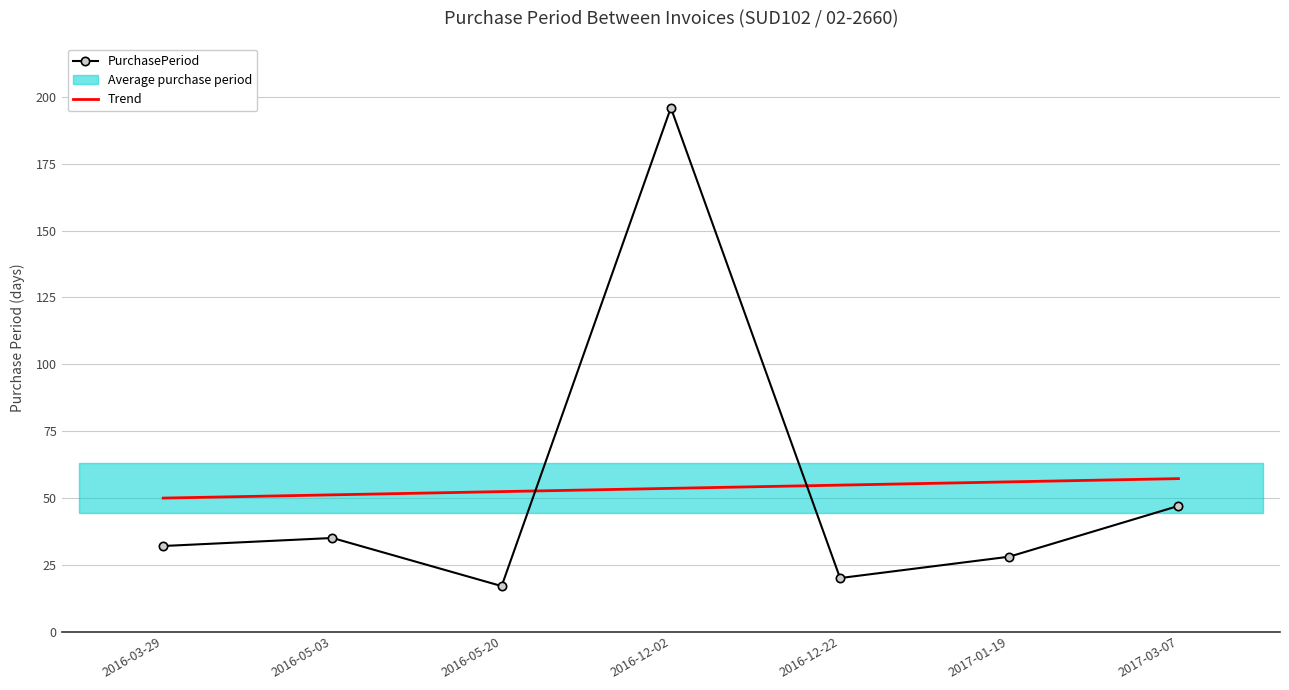

Which series has the largest total across all categories?

PurchasePeriod